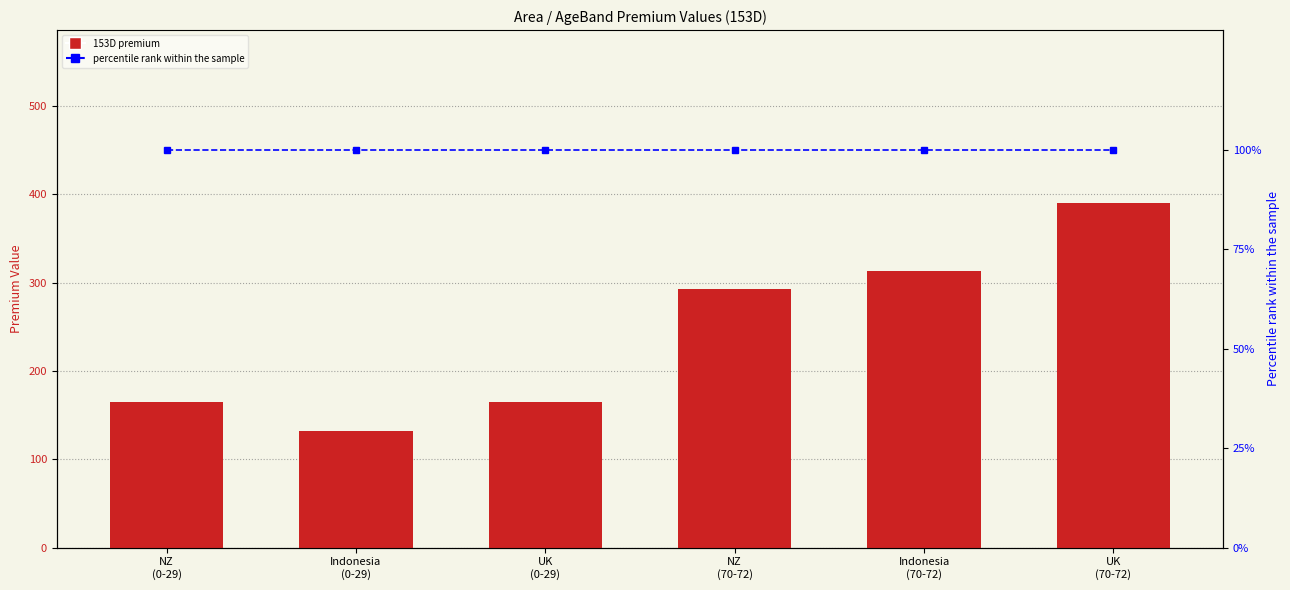

Is it true that 153D equals 312.6 at Indonesia
(70-72)?

True